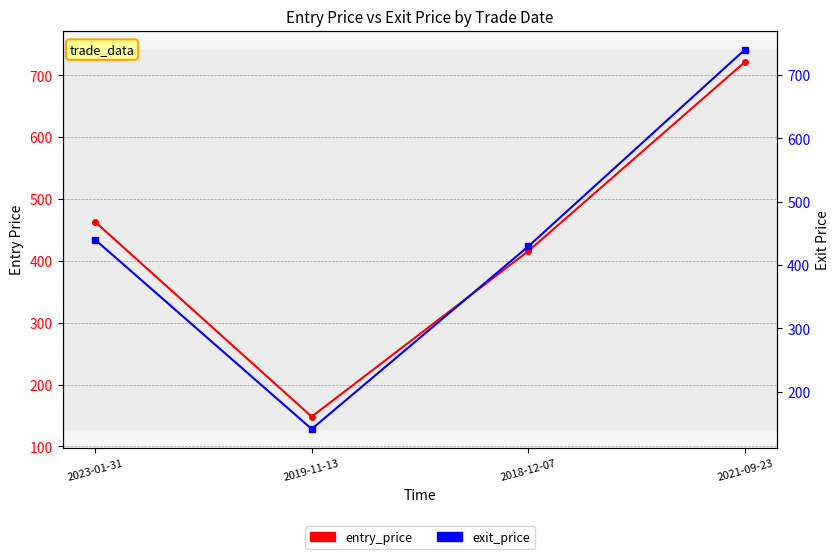

Reading left to right, list all the values displayed in this chart.

entry_price: 2023-01-31=463.3	2019-11-13=148.2	2018-12-07=415.9	2021-09-23=721.8
exit_price: 2023-01-31=440.1	2019-11-13=140.8	2018-12-07=429.4	2021-09-23=740.4